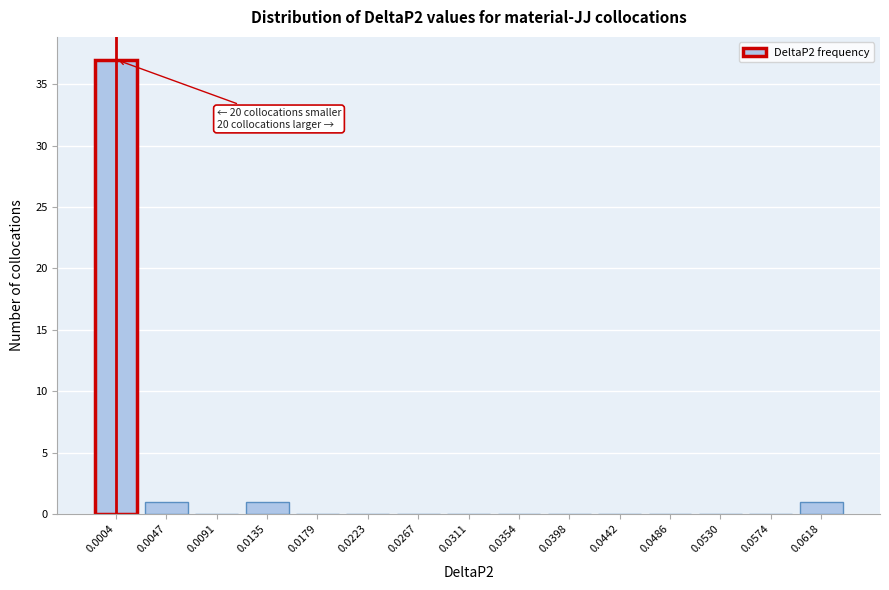

Reading right to left, what are all the values shown in this chart?

0.0618=1	0.0574=0	0.0530=0	0.0486=0	0.0442=0	0.0398=0	0.0354=0	0.0311=0	0.0267=0	0.0223=0	0.0179=0	0.0135=1	0.0091=0	0.0047=1	0.0004=37